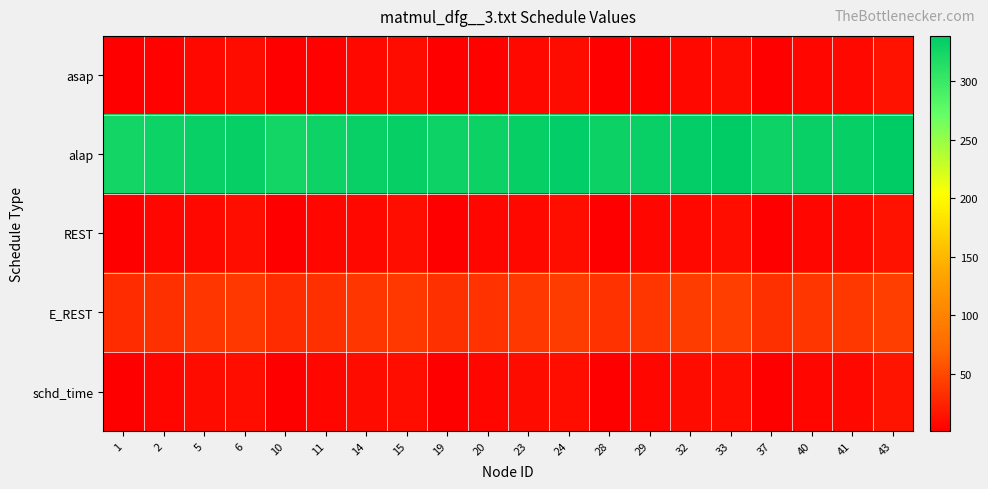

Reading left to right, transcribe all the data shown in this chart.

asap: 1=1	2=3	5=7	6=9	10=1	11=3	14=7	15=9	19=1	20=3	23=7	24=9	28=1	29=3	32=7	33=9	37=1	40=5	41=7	43=13
alap: 1=327	2=329	5=333	6=335	10=327	11=329	14=333	15=335	19=329	20=331	23=335	24=337	28=331	29=333	32=337	33=339	37=329	40=333	41=335	43=339
REST: 1=1	2=5	5=7	6=11	10=1	11=5	14=7	15=11	19=1	20=5	23=7	24=11	28=1	29=5	32=7	33=11	37=1	40=5	41=7	43=13
E_REST: 1=31	2=33	5=37	6=39	10=31	11=33	14=37	15=39	19=33	20=35	23=39	24=41	28=35	29=37	32=41	33=43	37=33	40=37	41=39	43=43
schd_time: 1=1	2=5	5=9	6=11	10=1	11=5	14=9	15=11	19=1	20=5	23=9	24=11	28=1	29=5	32=9	33=11	37=1	40=5	41=7	43=15